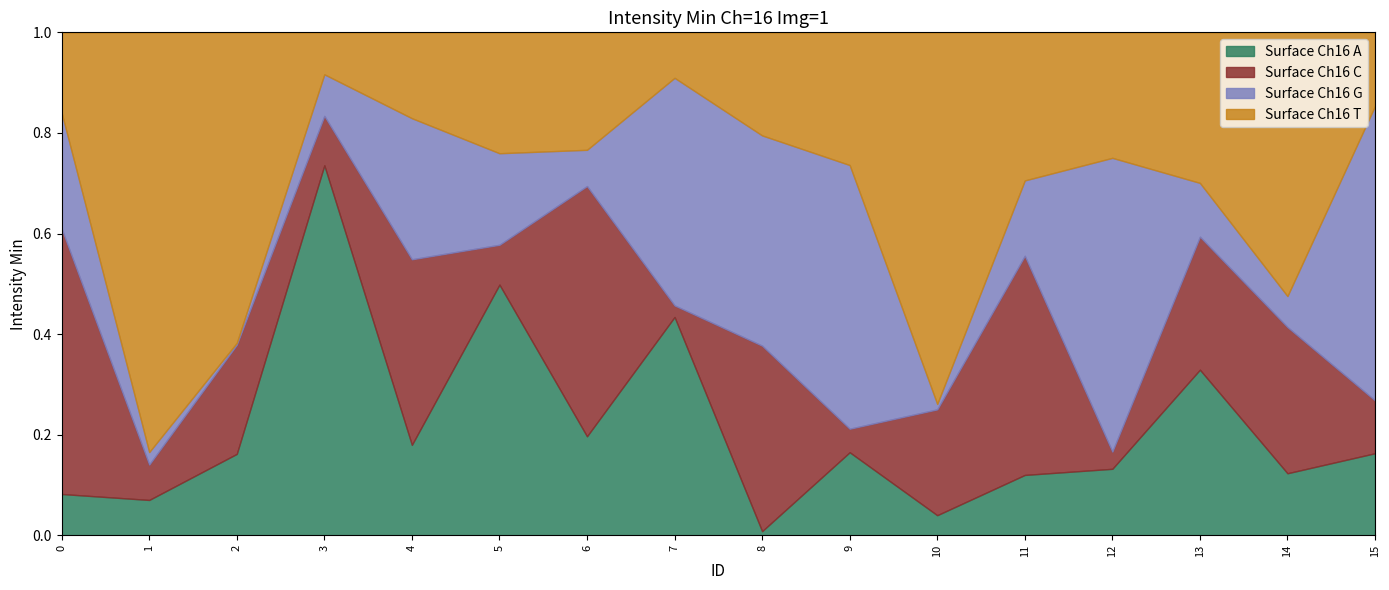

True or false: Intensity Min and ID cross at least once.

False